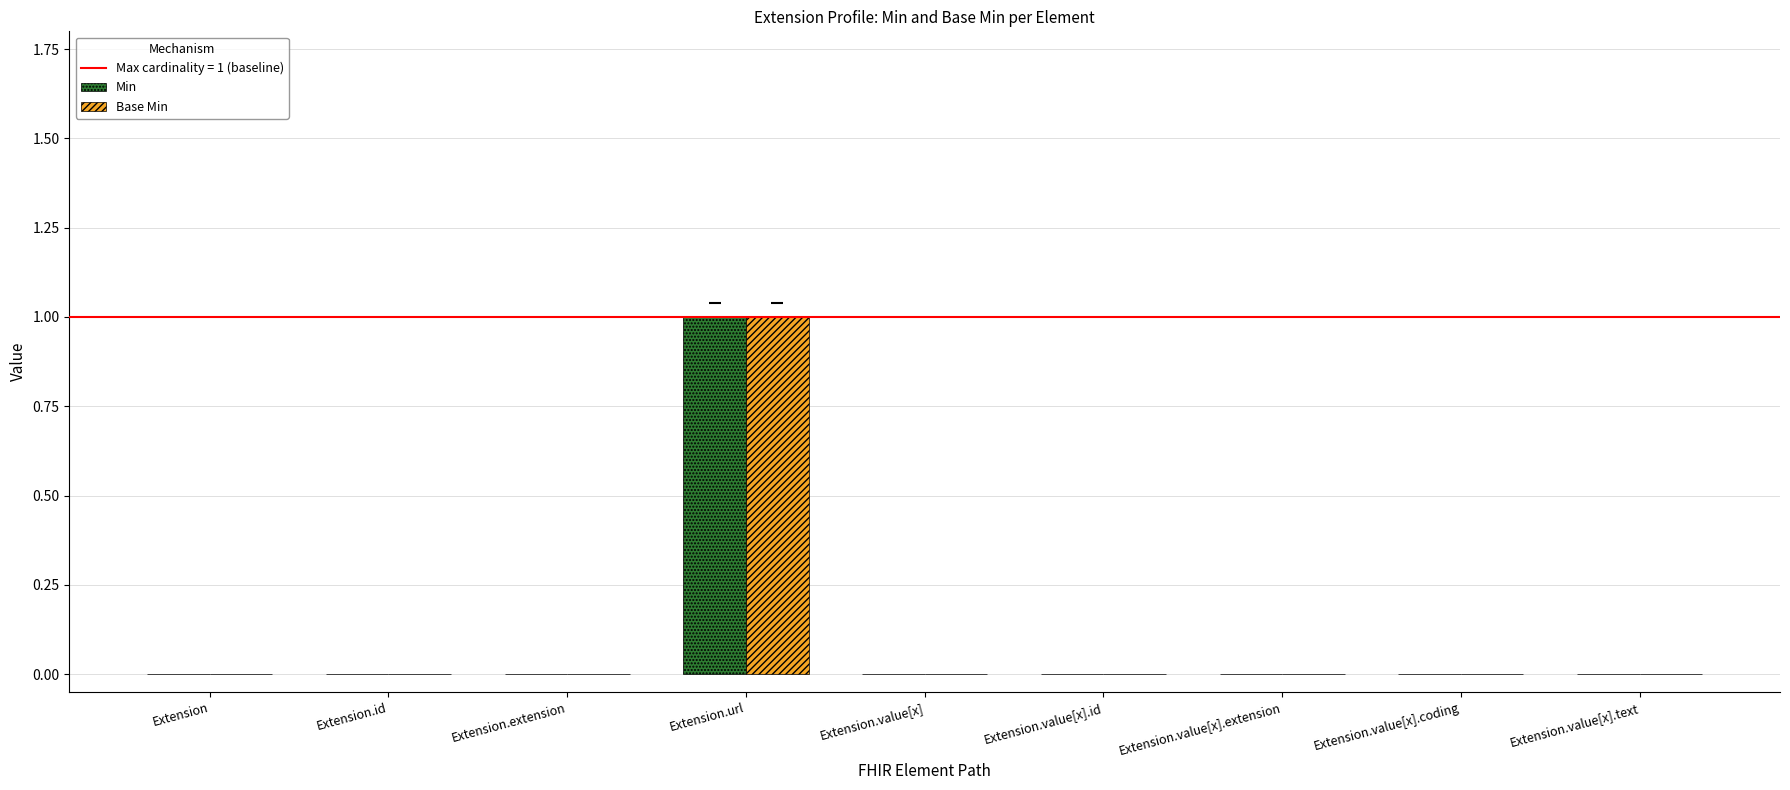

Which category has the highest value in the Base Min series?

Extension.url